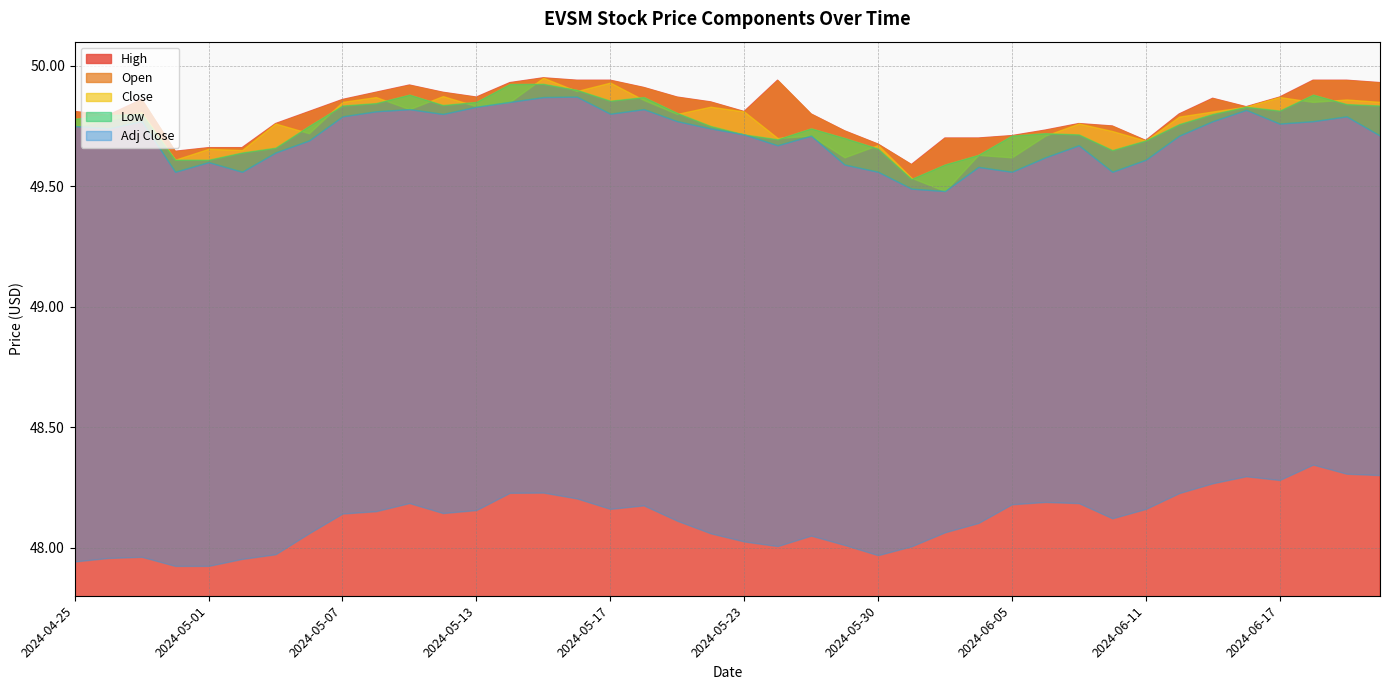

How many intersections are there between Open and Close?

19